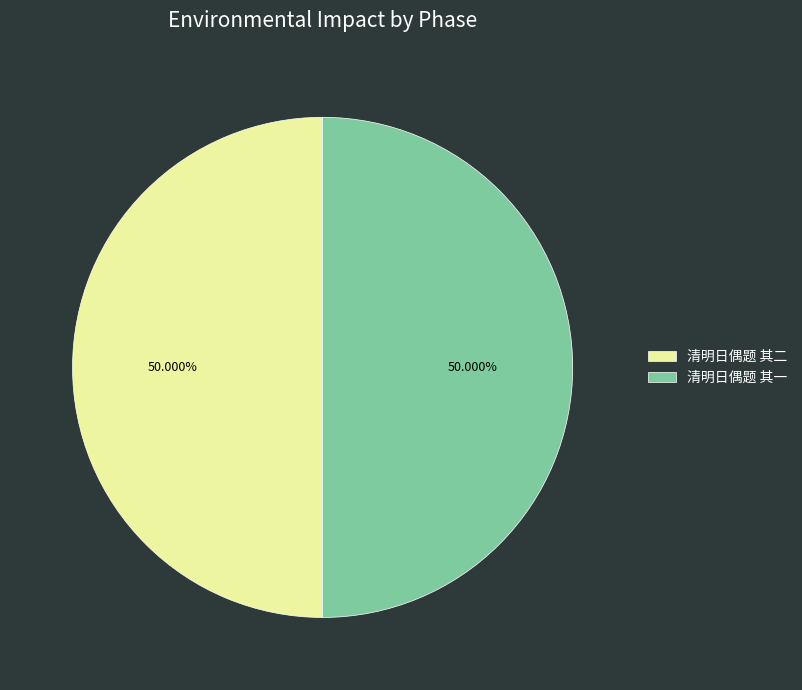

Count the number of slices in the pie.

2